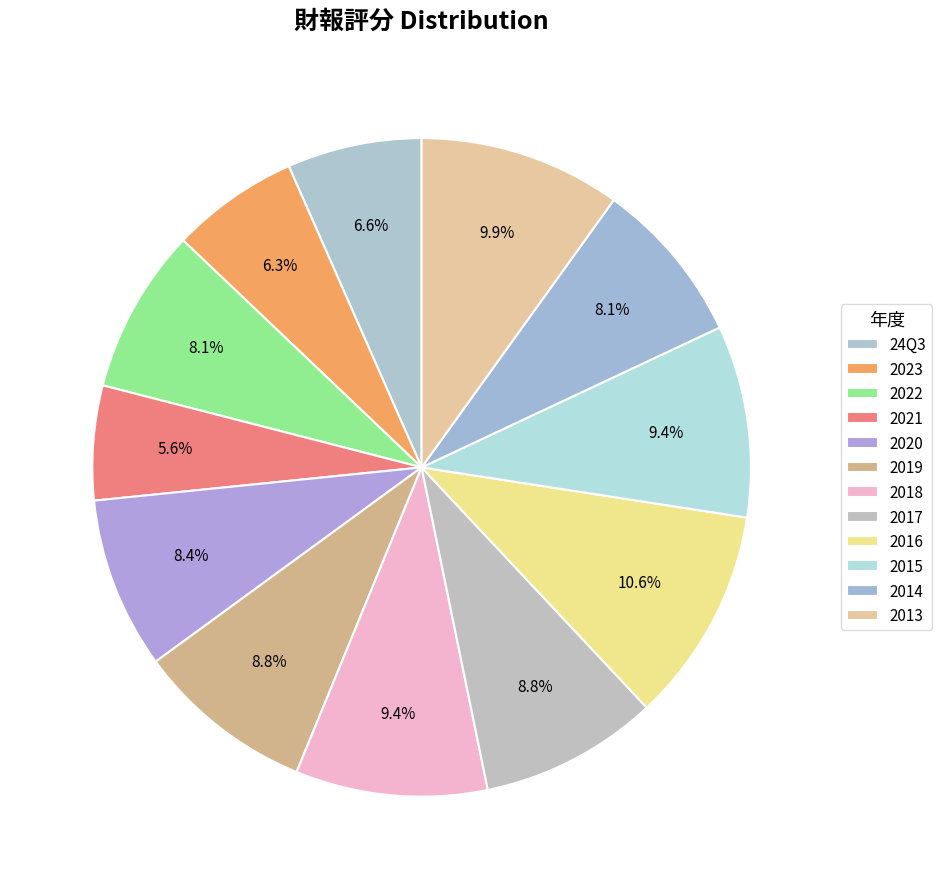

Which slice is the smallest?

2021